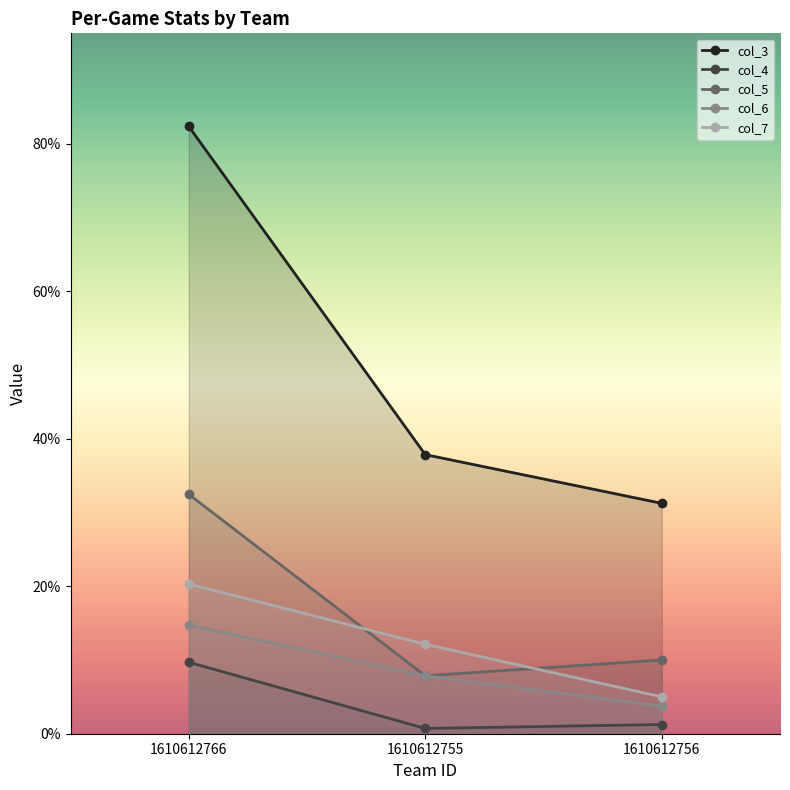

The value of col_5 at 1610612755 is 0.2. True or false?

False